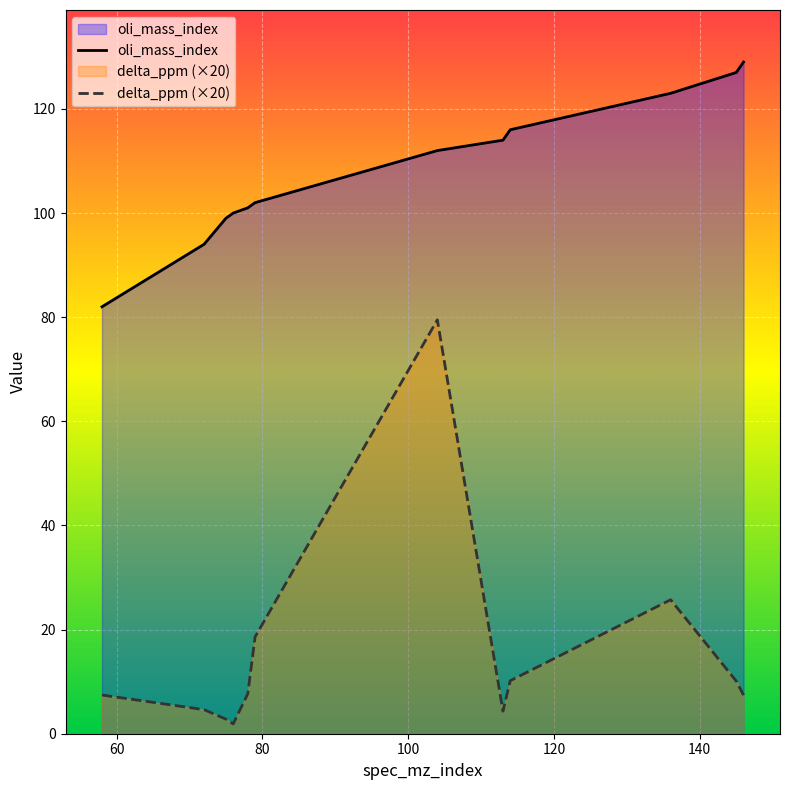

What is the smallest value displayed?

1.9